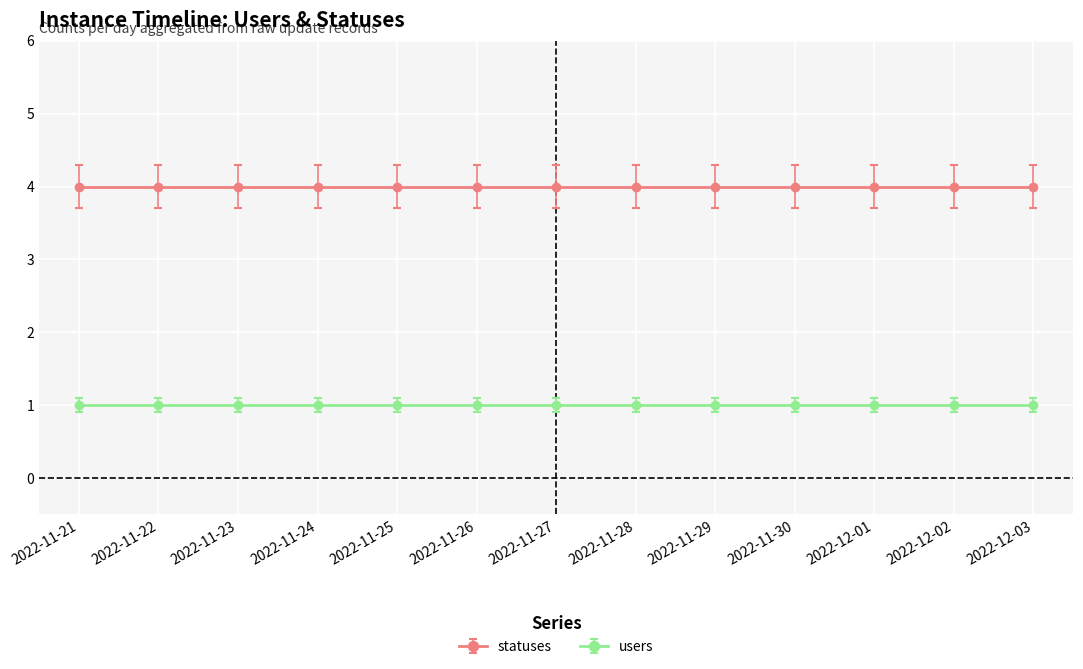

True or false: users and statuses intersect in this chart.

False